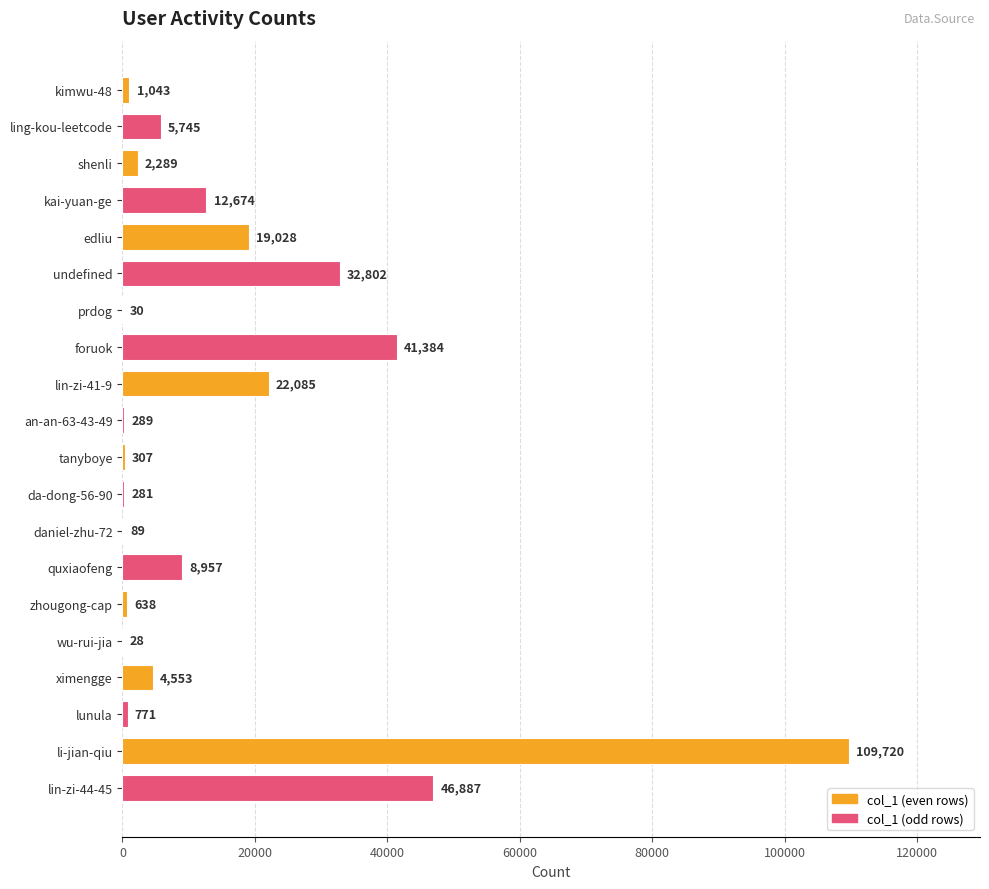

Where is the data nearest to the value 54874?

lin-zi-44-45